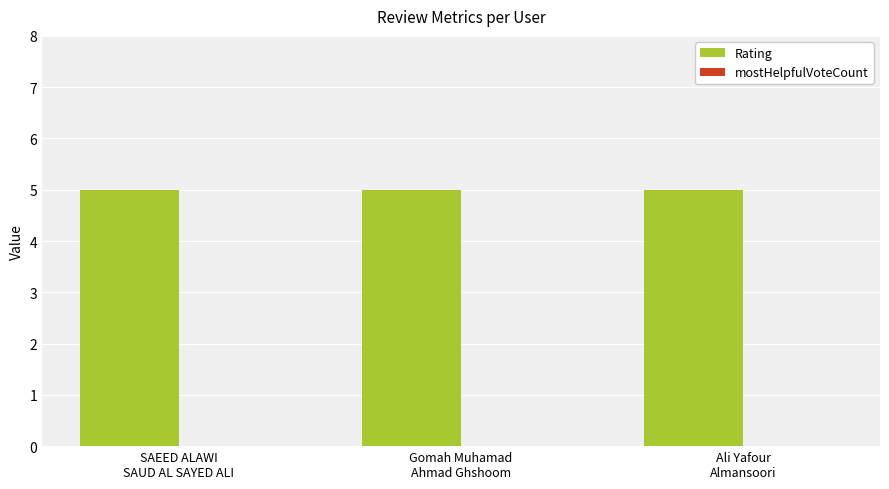

Which label corresponds to the smallest value in the chart?

SAEED ALAWI
SAUD AL SAYED ALI